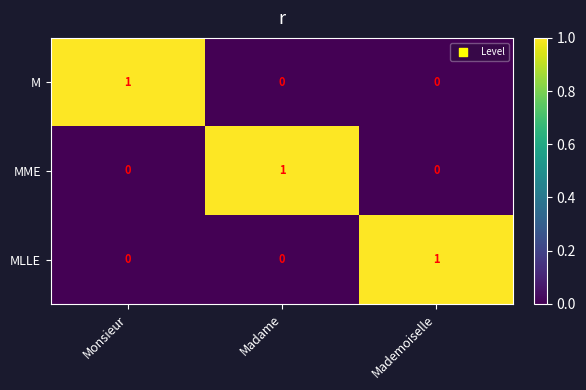

At how many categories does at least one series exceed 0?

3